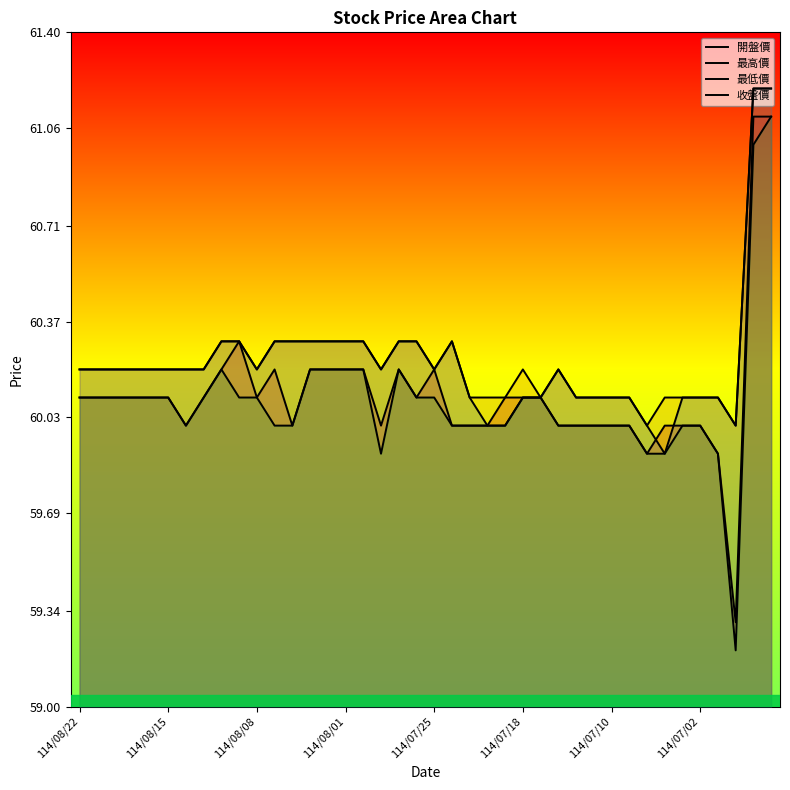

What is the sum of all 最低價 values?

2403.4